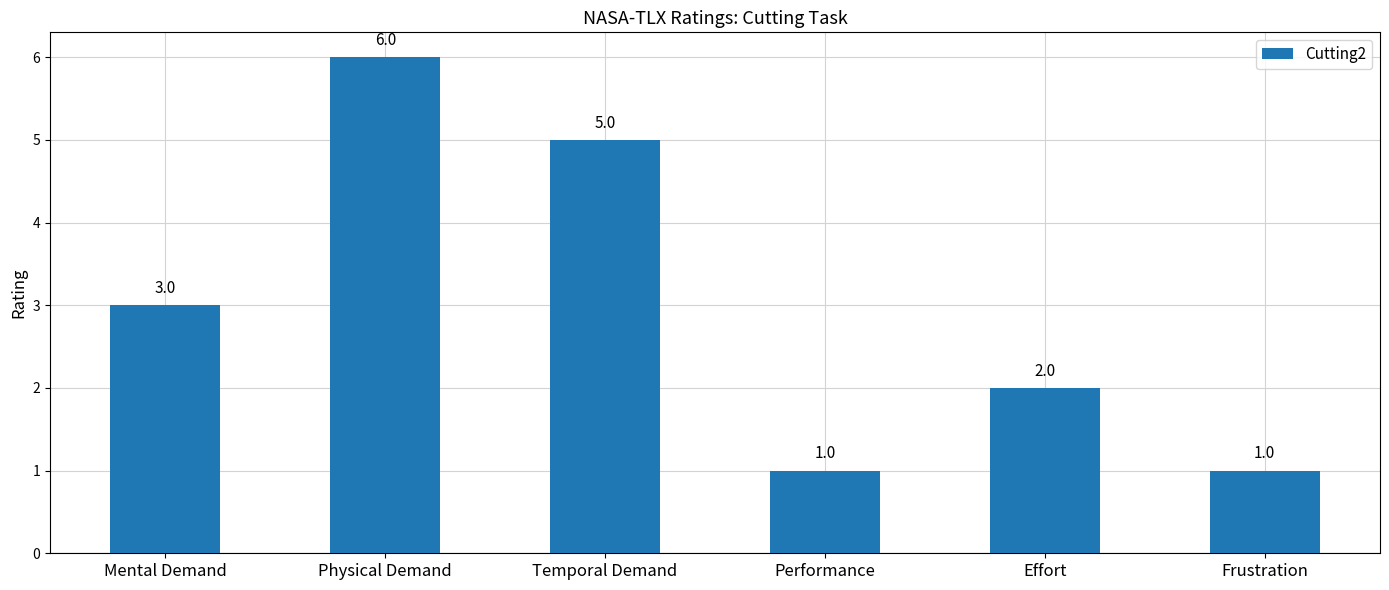

What is the label of the 1st bar from the right?

Frustration